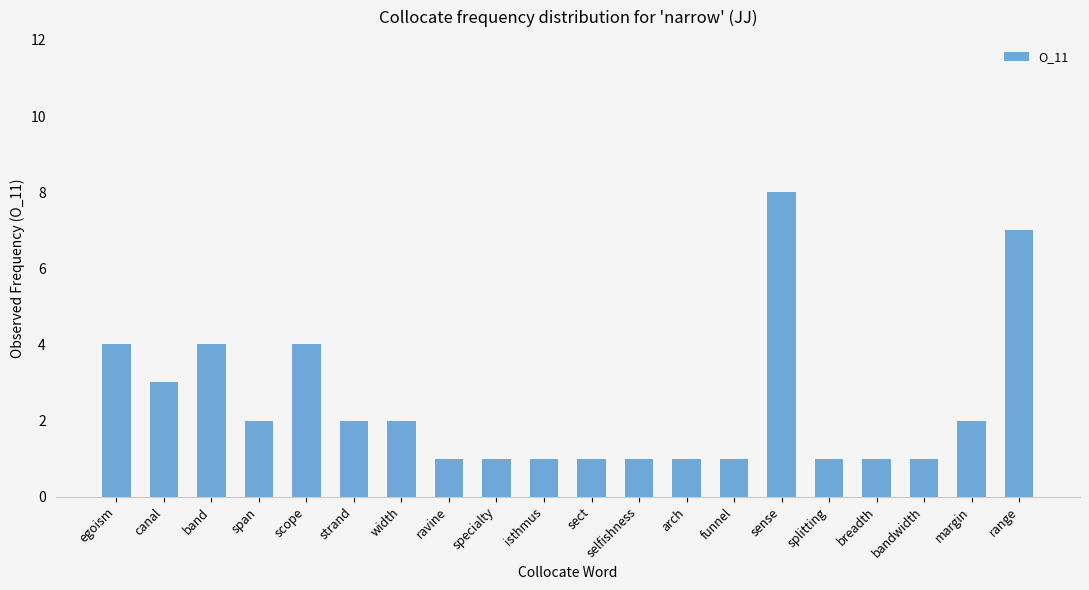

What is the label of the 15th bar from the right?

strand